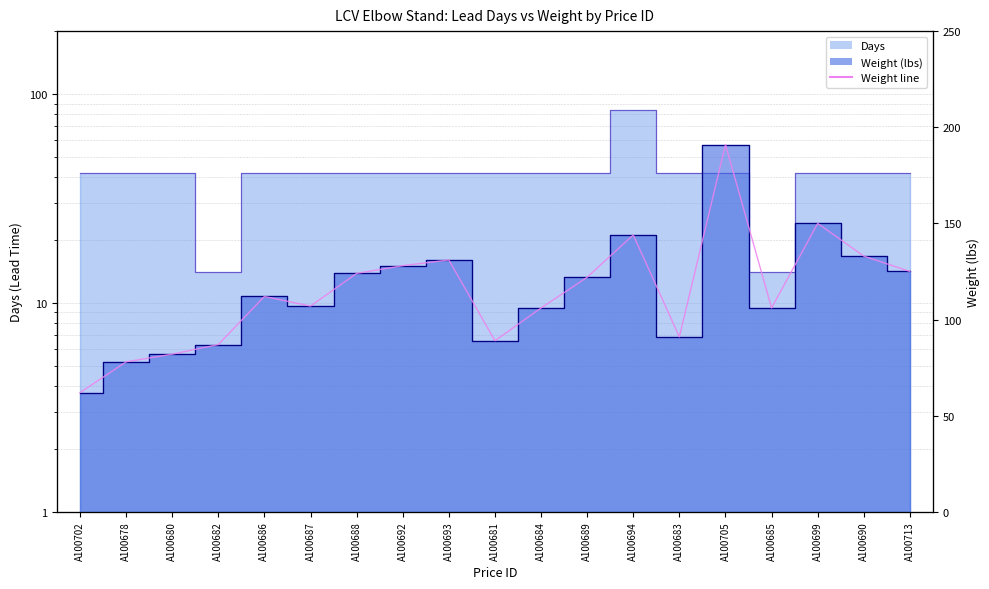

List the labels in order of value, smallest first.

A100702, A100678, A100680, A100682, A100681, A100683, A100684, A100685, A100687, A100686, A100689, A100688, A100713, A100692, A100693, A100690, A100694, A100699, A100705